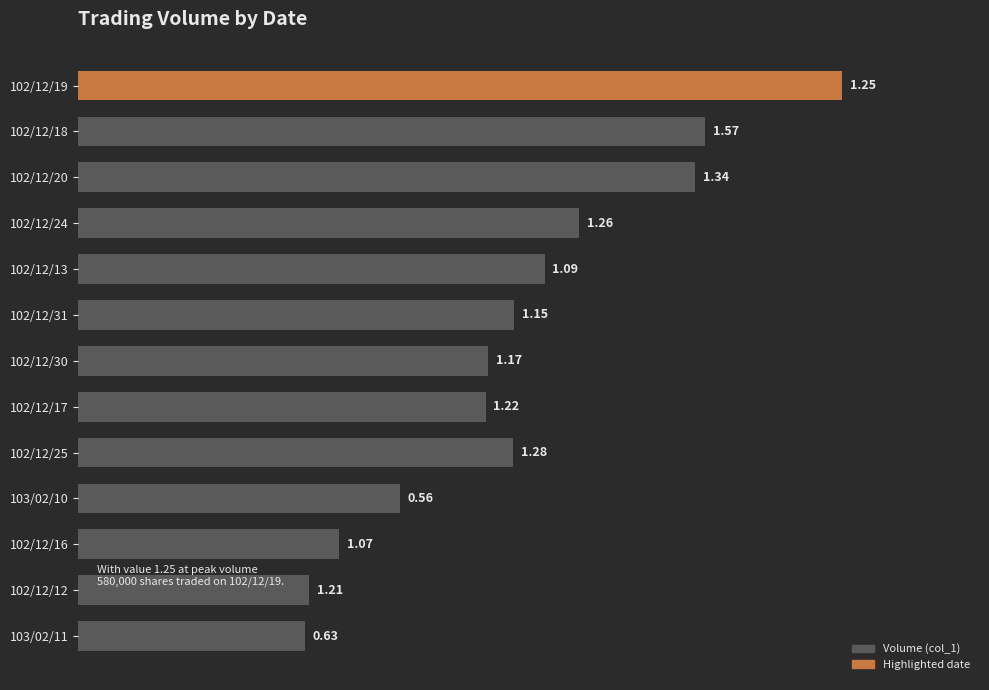

How many distinct data groups are displayed?

1